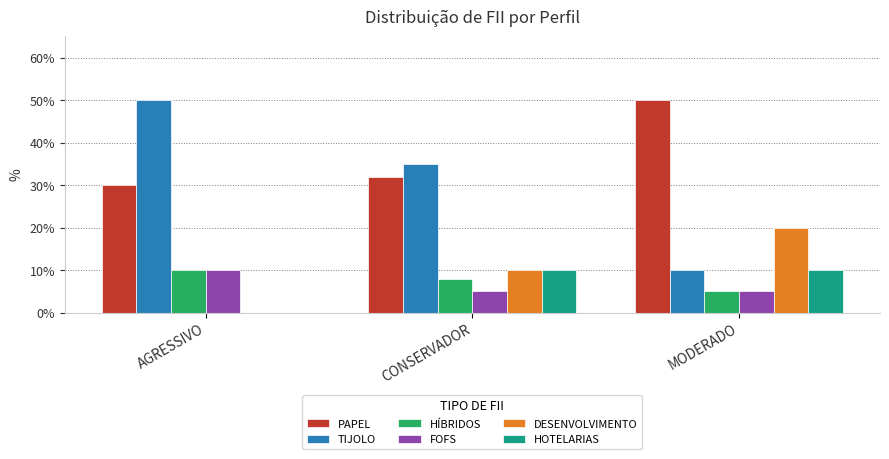

What are all the series names shown in the legend?

PAPEL, TIJOLO, HÍBRIDOS, FOFS, DESENVOLVIMENTO, HOTELARIAS